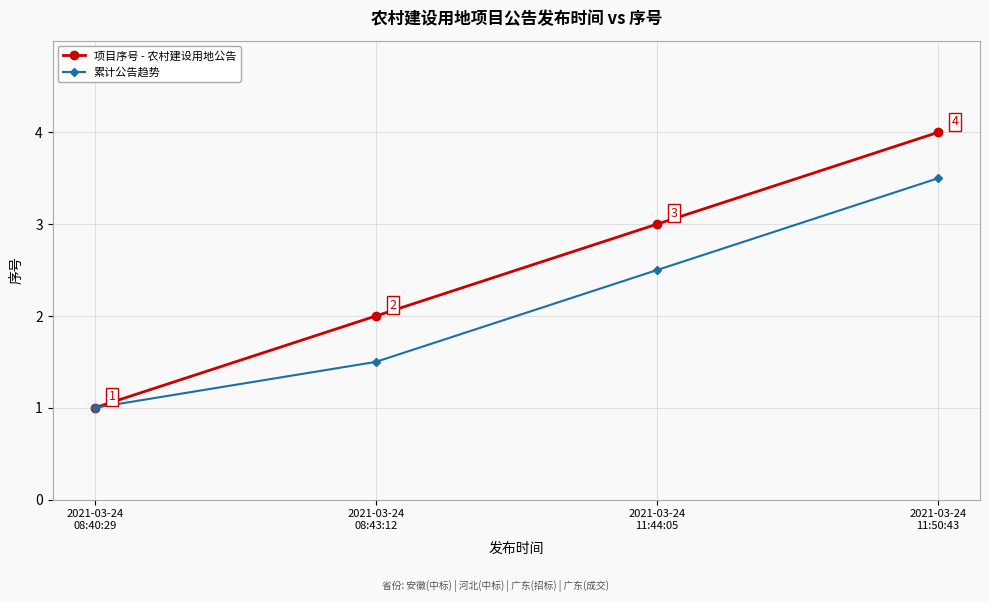

What is the approximate value of 累计公告趋势 at 2021-03-24
11:50:43?

3.5